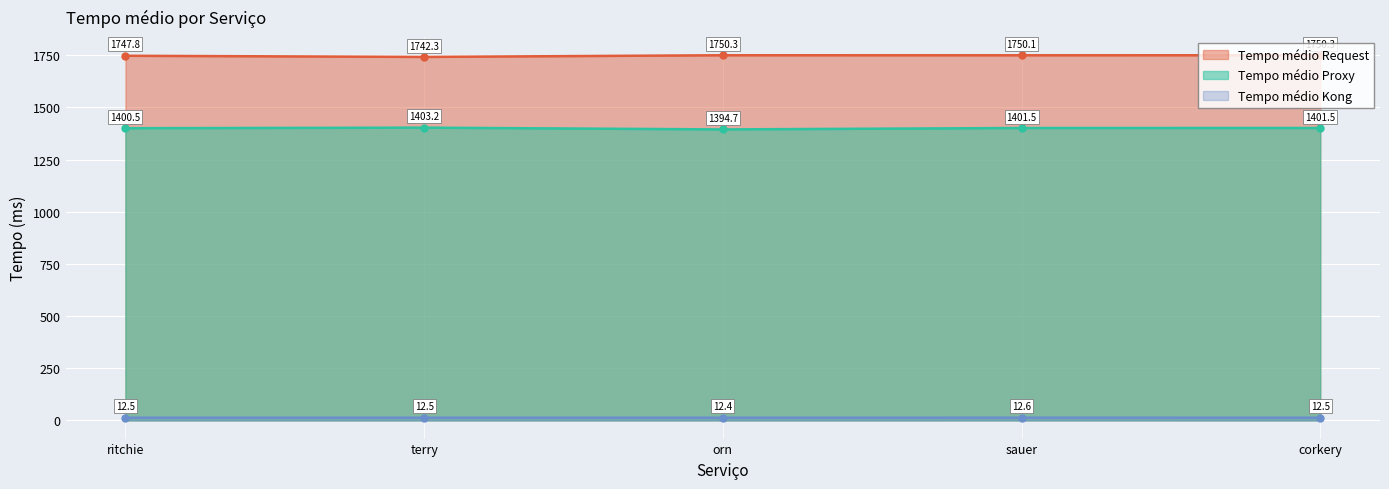

How many series are shown in this chart?

3